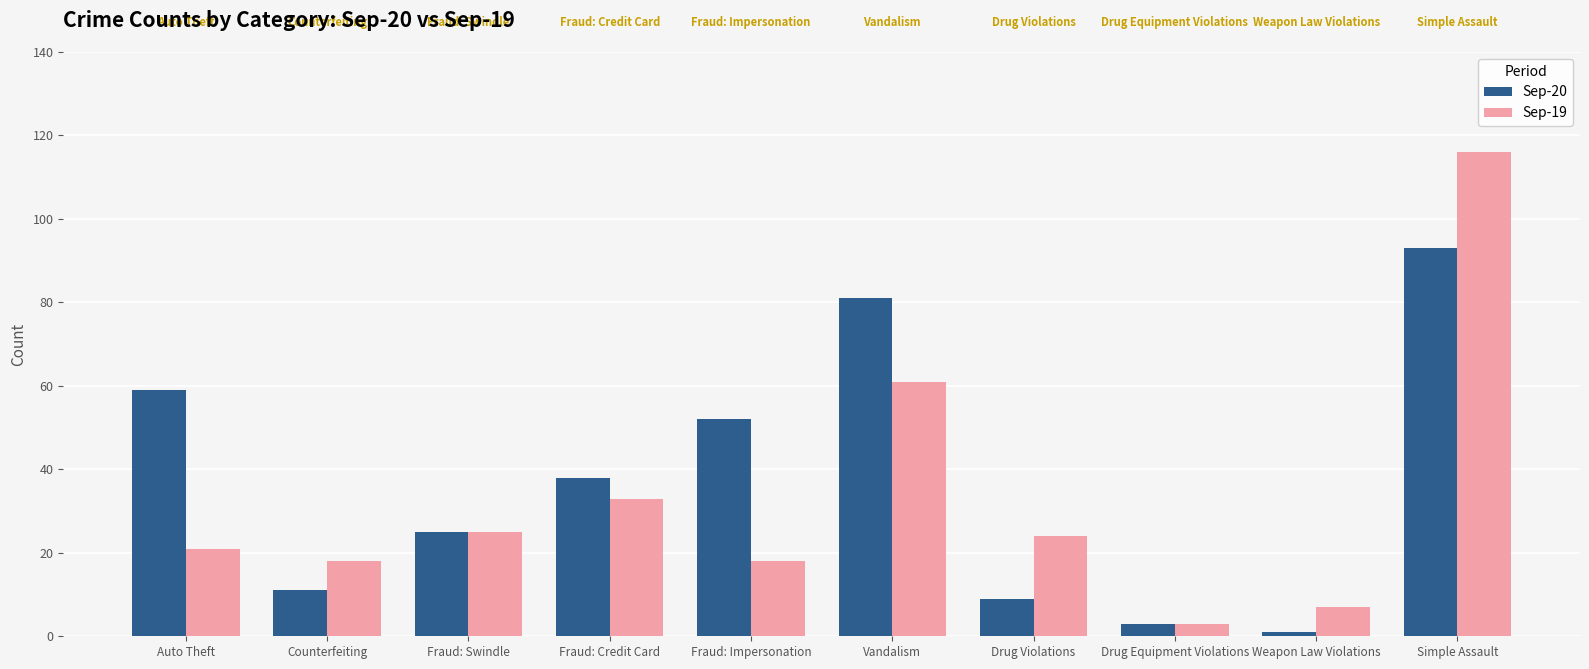

True or false: Sep-20 has a value of 52 at Fraud: Impersonation.

True